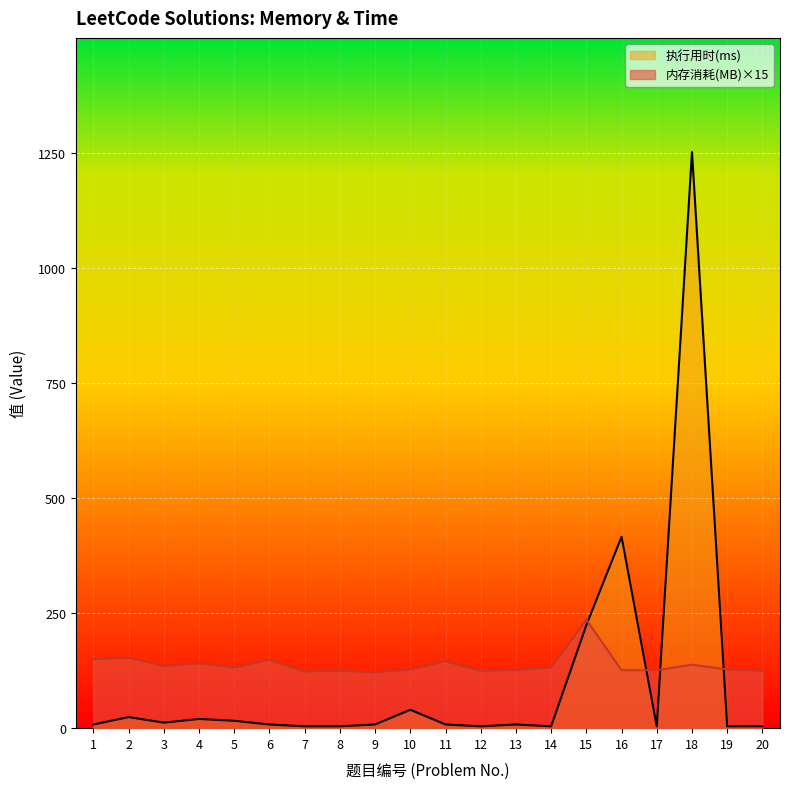

Which category has the highest value in the 执行用时(ms) series?

18